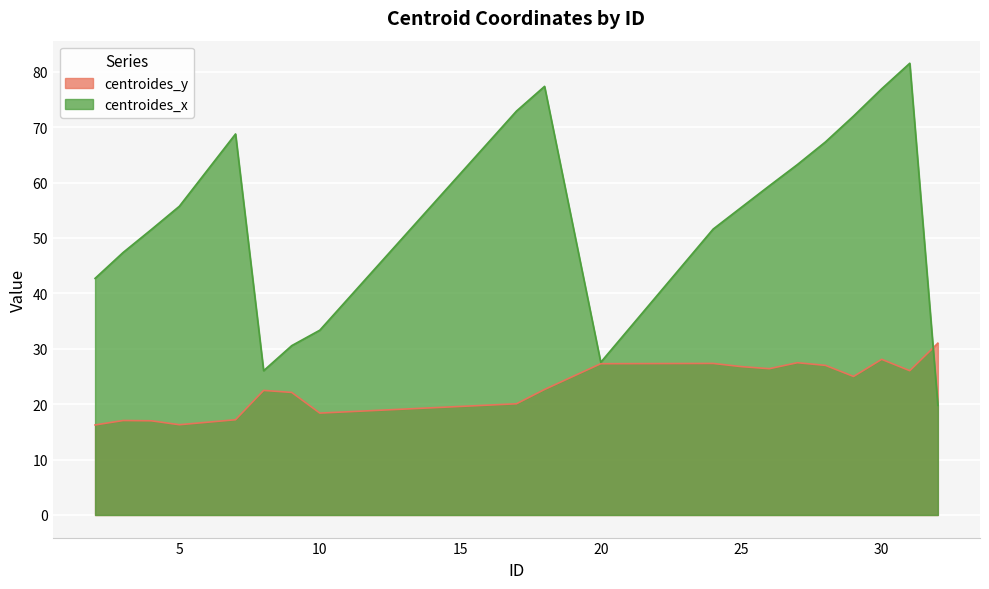

What is the difference between the maximum and minimum values in the centroides_y series?

14.8